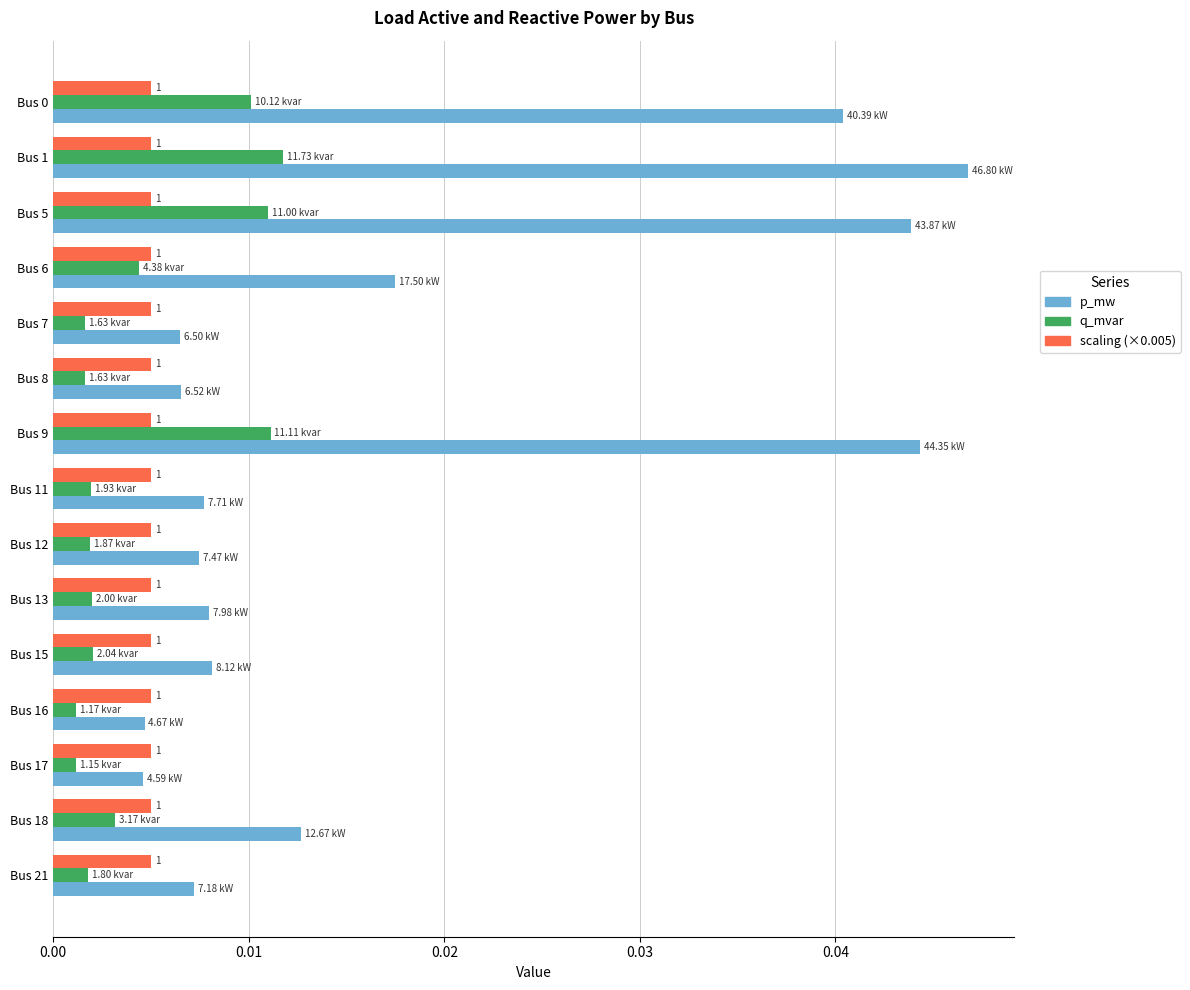

Rank the series at Bus 5 from highest to lowest value.

p_mw, q_mvar, scaling (×0.005)